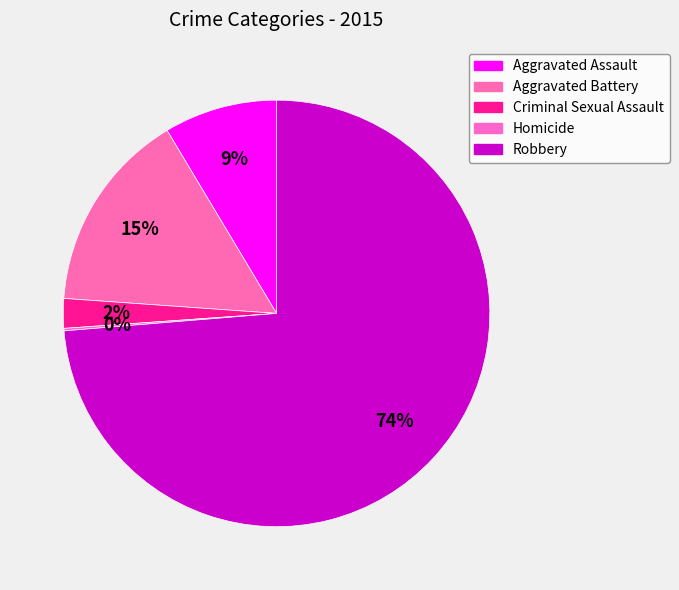

Count the number of slices in the pie.

5